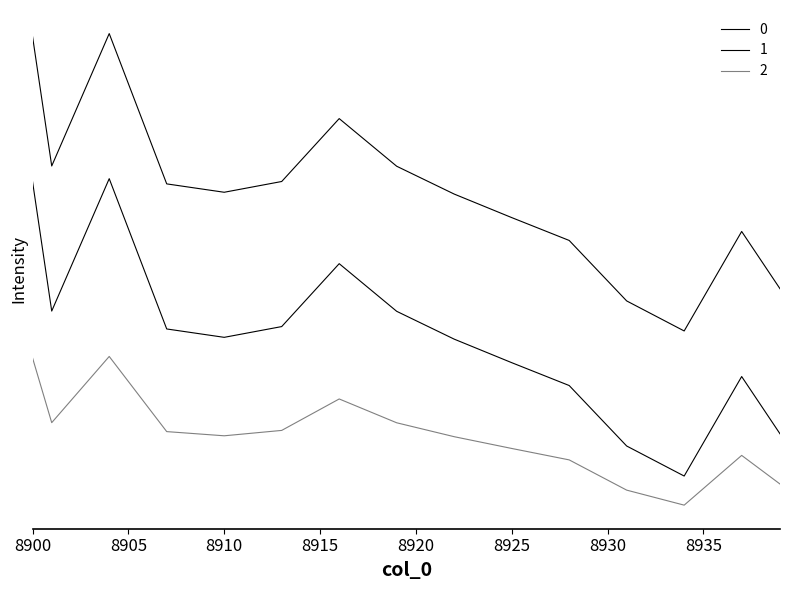

Is this an area chart (filled region under the line)?

No